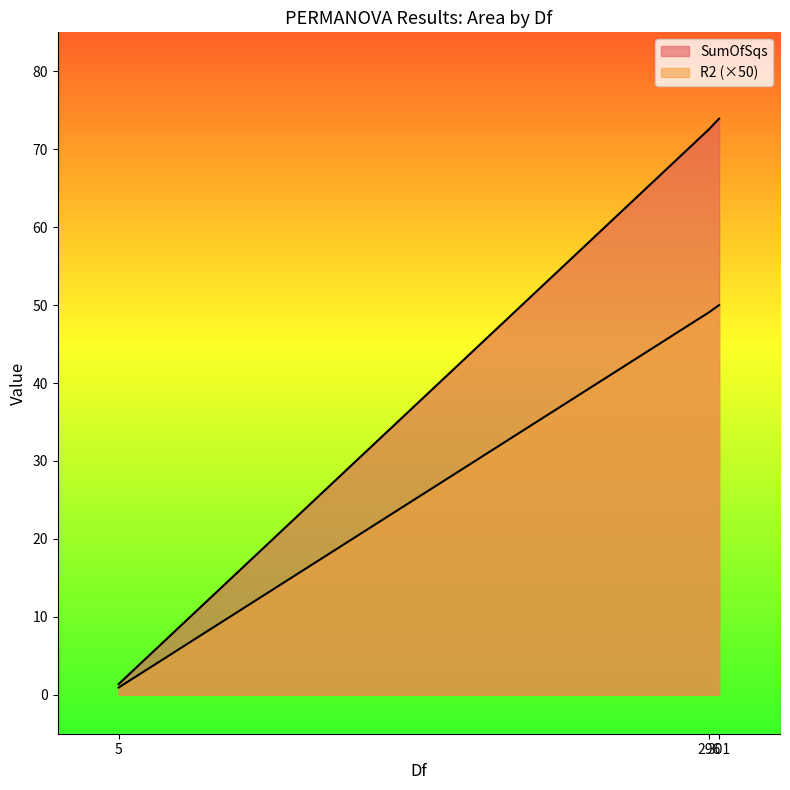

Is the value of SumOfSqs at 301 greater than the value of R2 at 296?

Yes